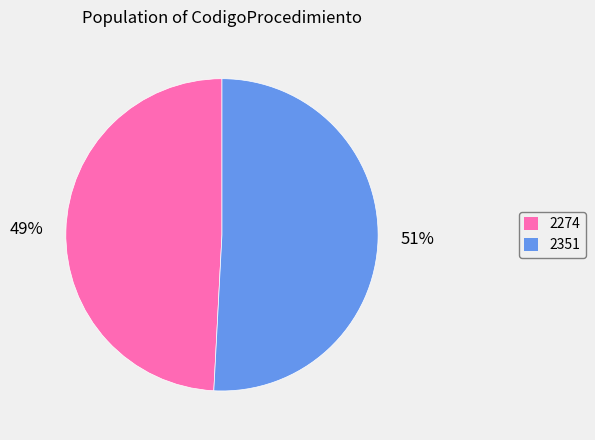

Rank the categories by value from highest to lowest.

2351, 2274